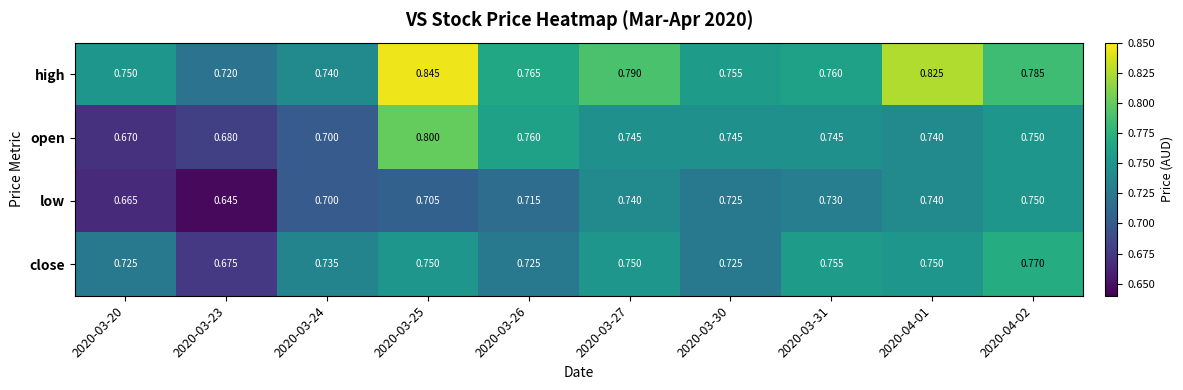

List the series in order of their peak value, lowest first.

low, close, open, high